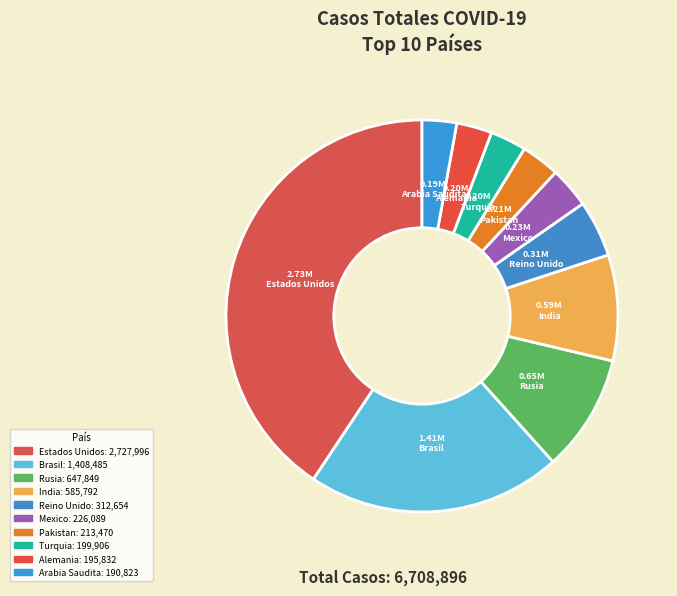

How many segments does this pie chart have?

10